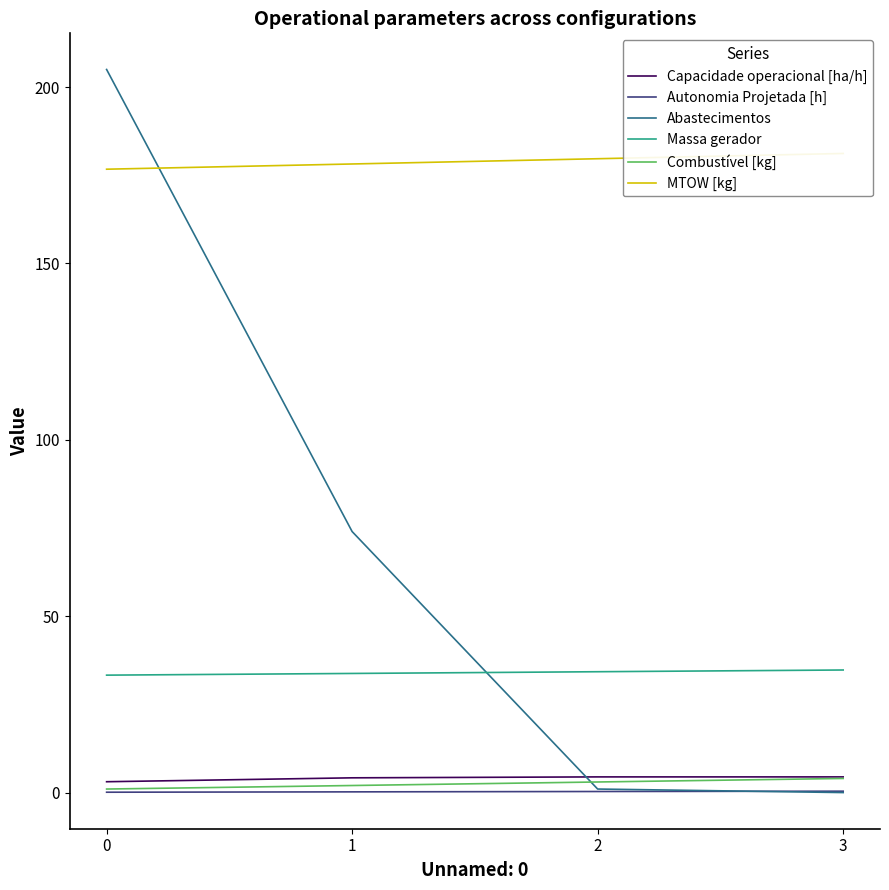

How many intersections are there between Abastecimentos and MTOW [kg]?

1